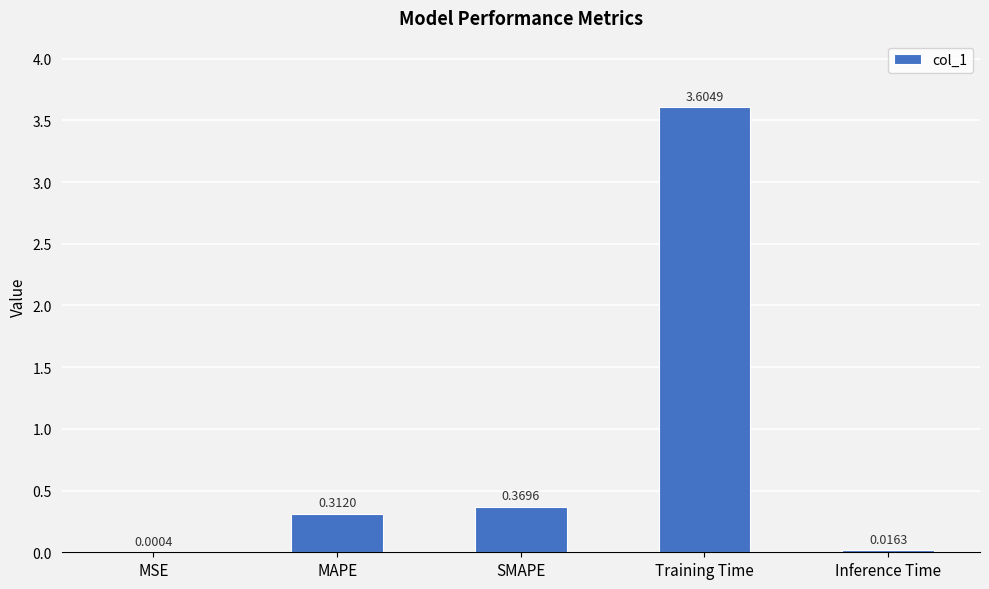

The value at Training Time is 1.3. True or false?

False